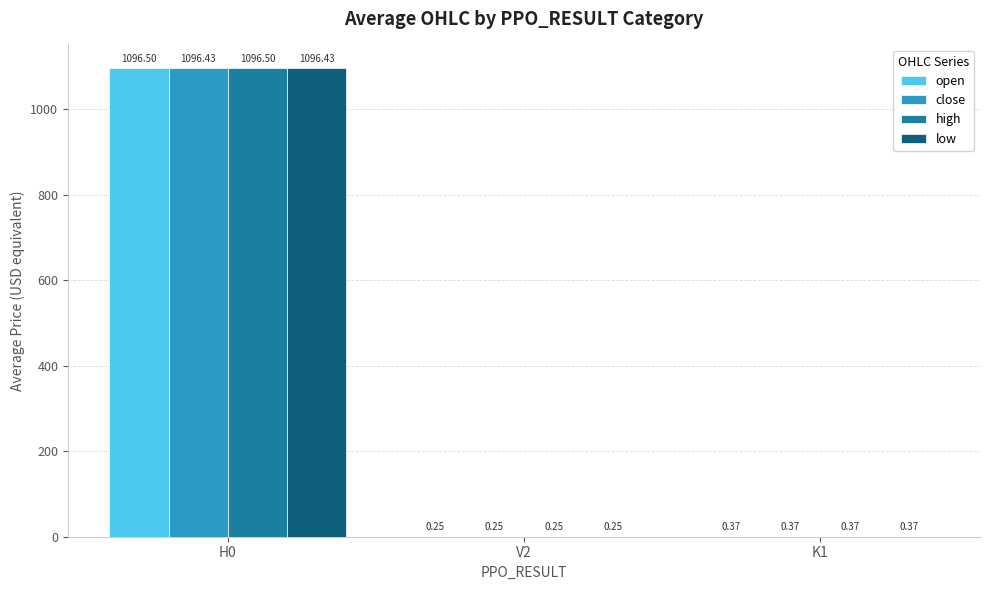

What is the sum of the low values at K1 and H0?

1096.8